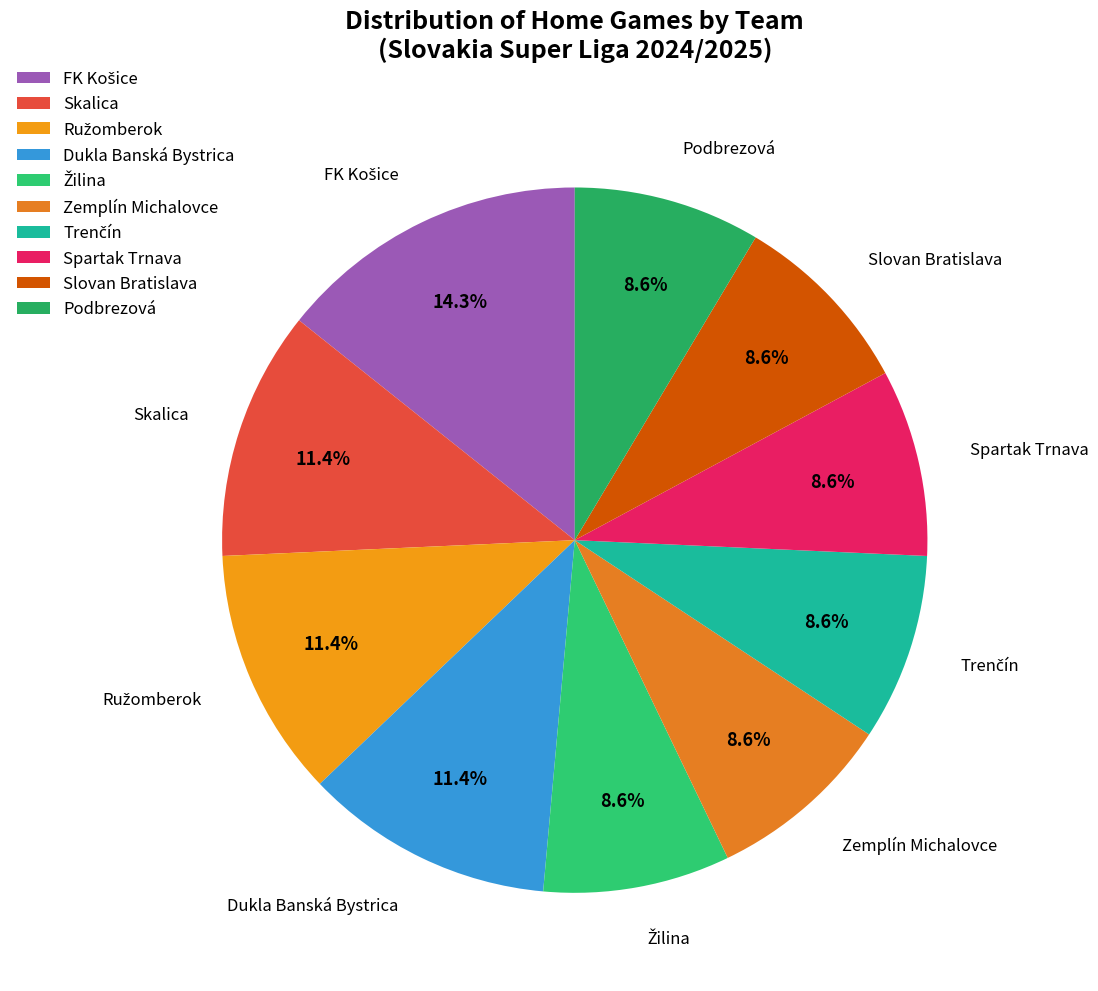

How much of the chart is everything except Podbrezová?

91.4%